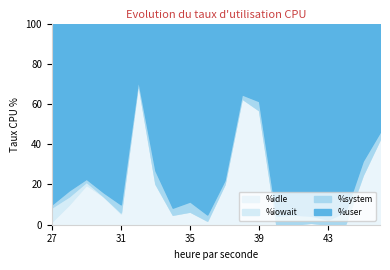

What is the maximum value for %idle?

70.7